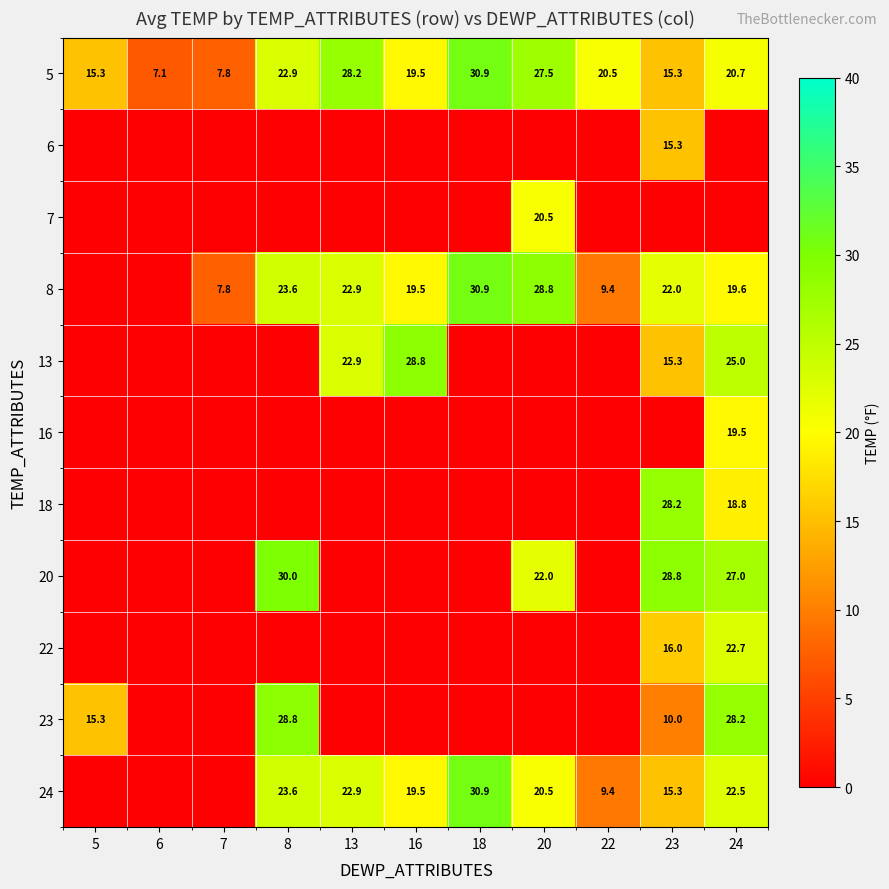

At which category is the sum across all series the highest?

24